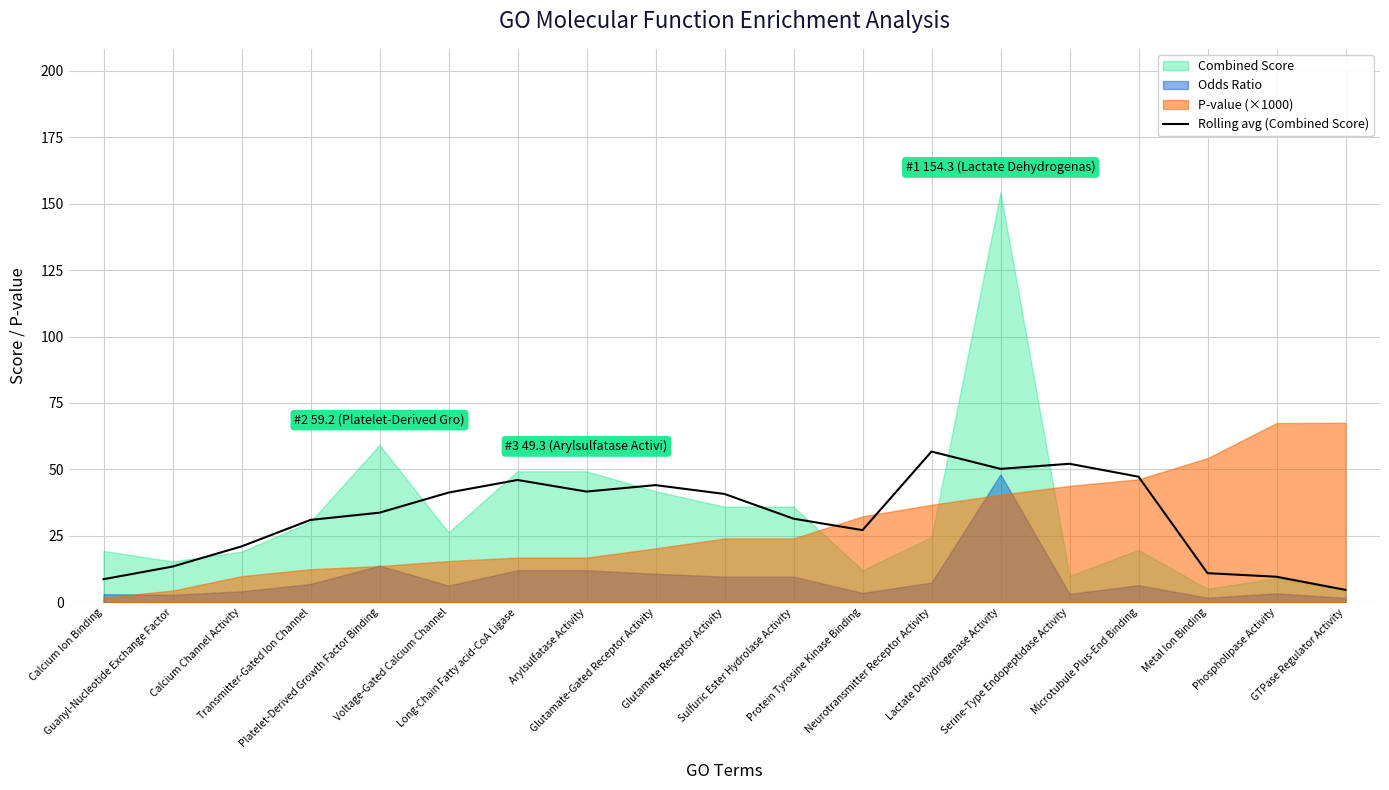

Reading right to left, list all the values displayed in this chart.

4.7	9.6	11.0	47.3	52.1	50.2	56.7	27.1	31.5	40.8	44.1	41.7	46.0	41.3	33.7	31.0	21.0	13.4	8.7